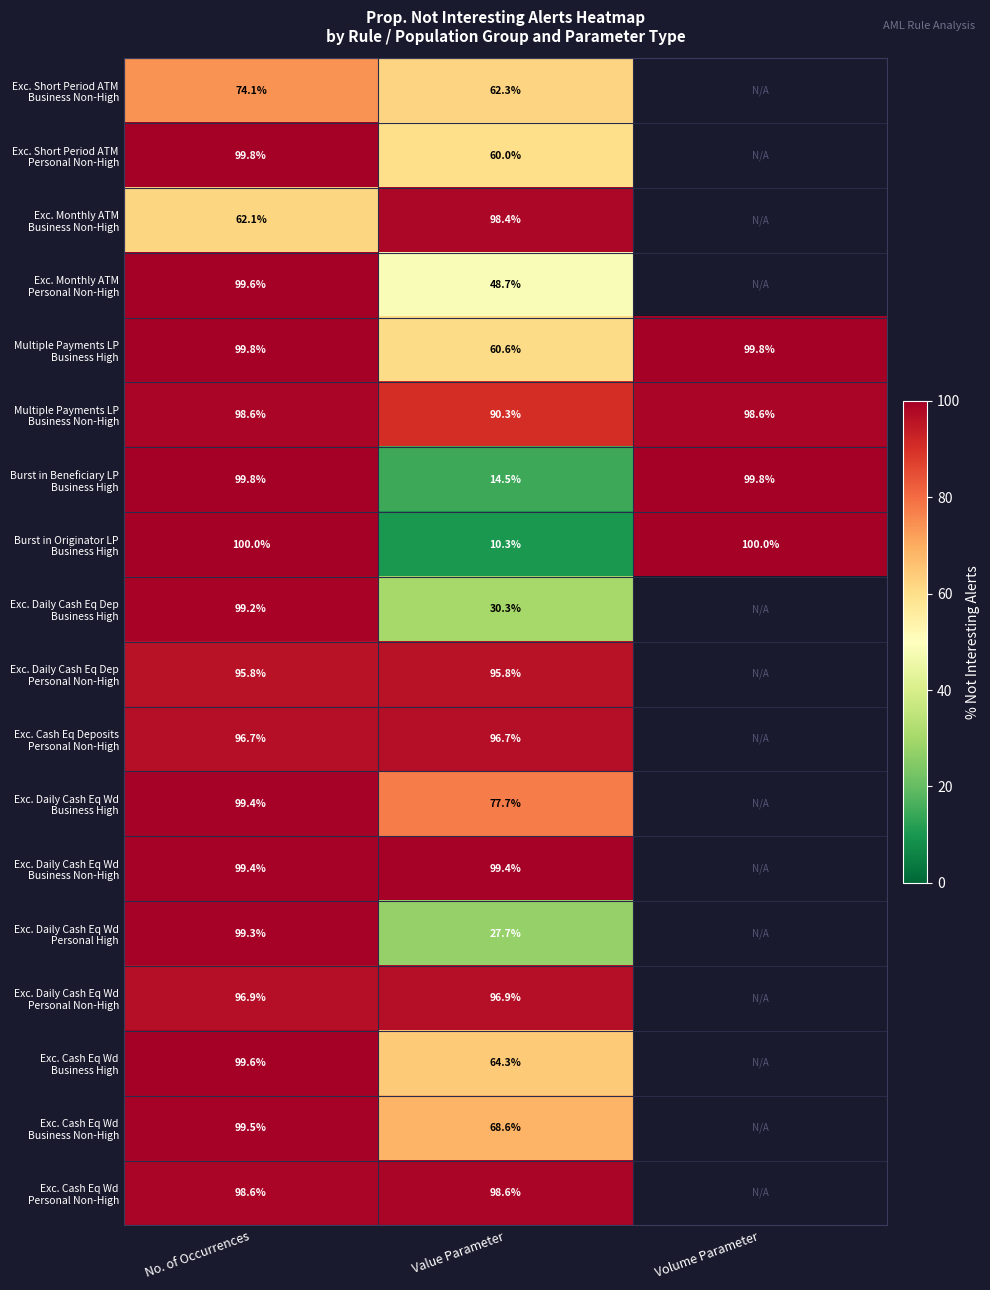

Where does the Exc. Monthly ATM Business Non-High series first go above 98?

Value Parameter